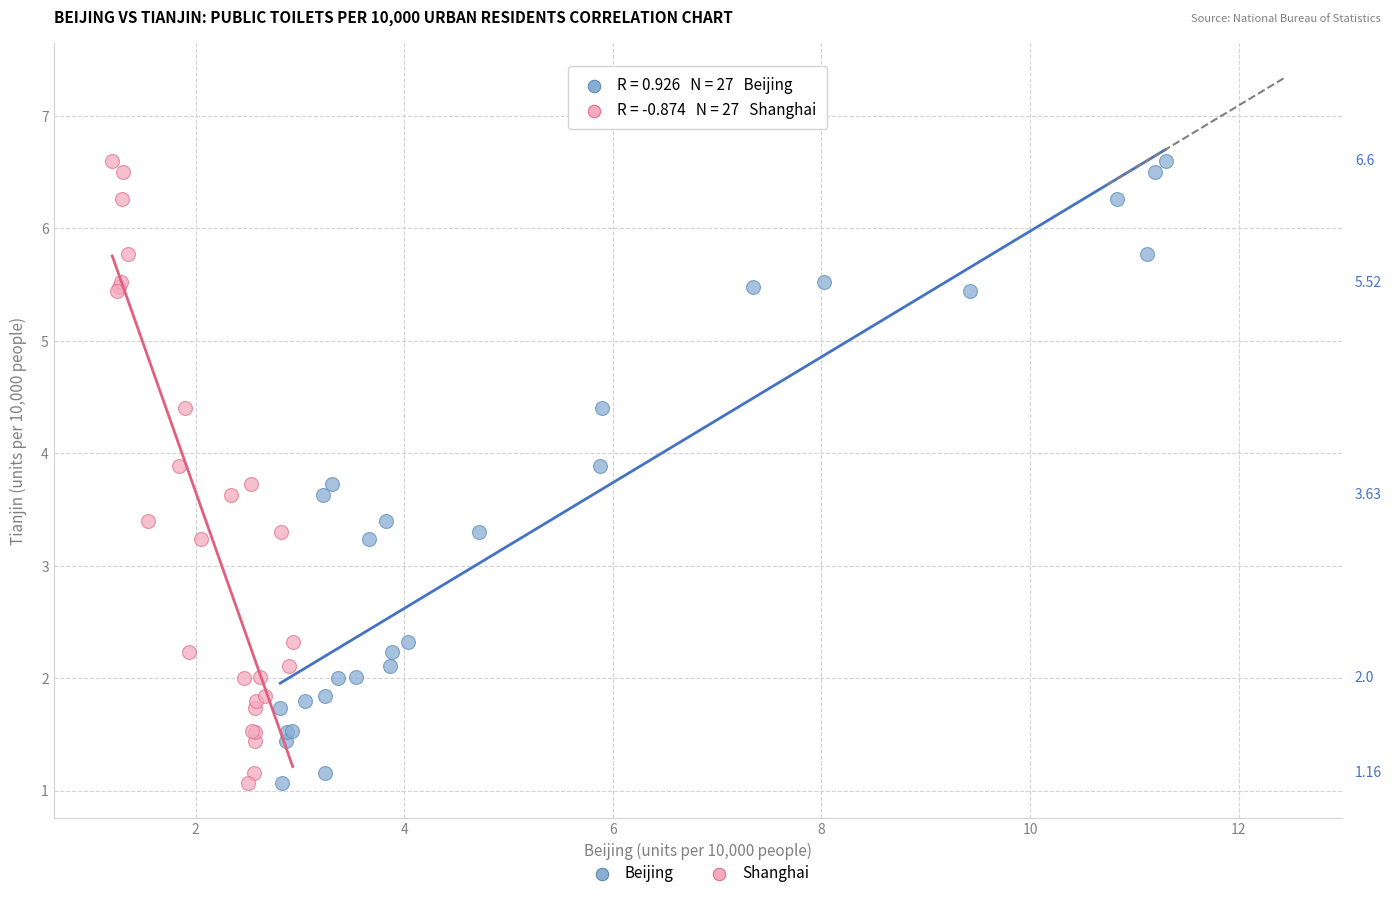

What are all the series names shown in the legend?

Beijing, Shanghai